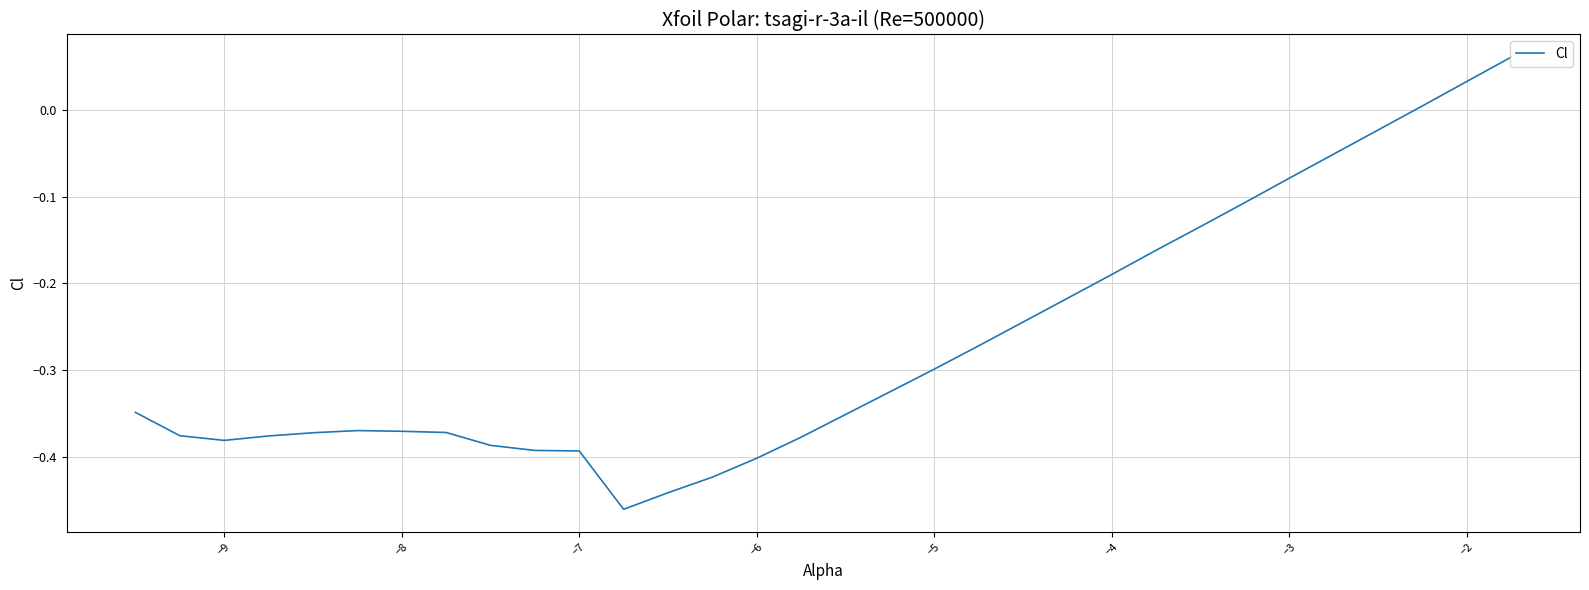

Count the number of categories in the chart.

30